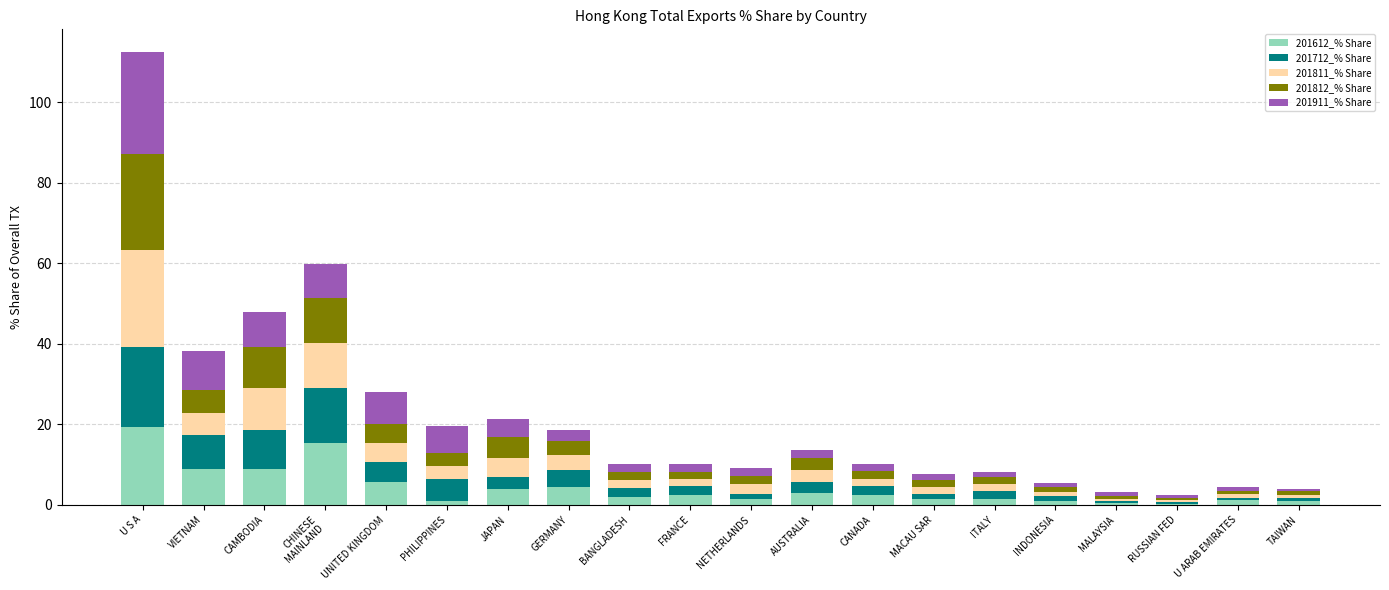

At which label does 201612_% Share reach its peak?

U S A